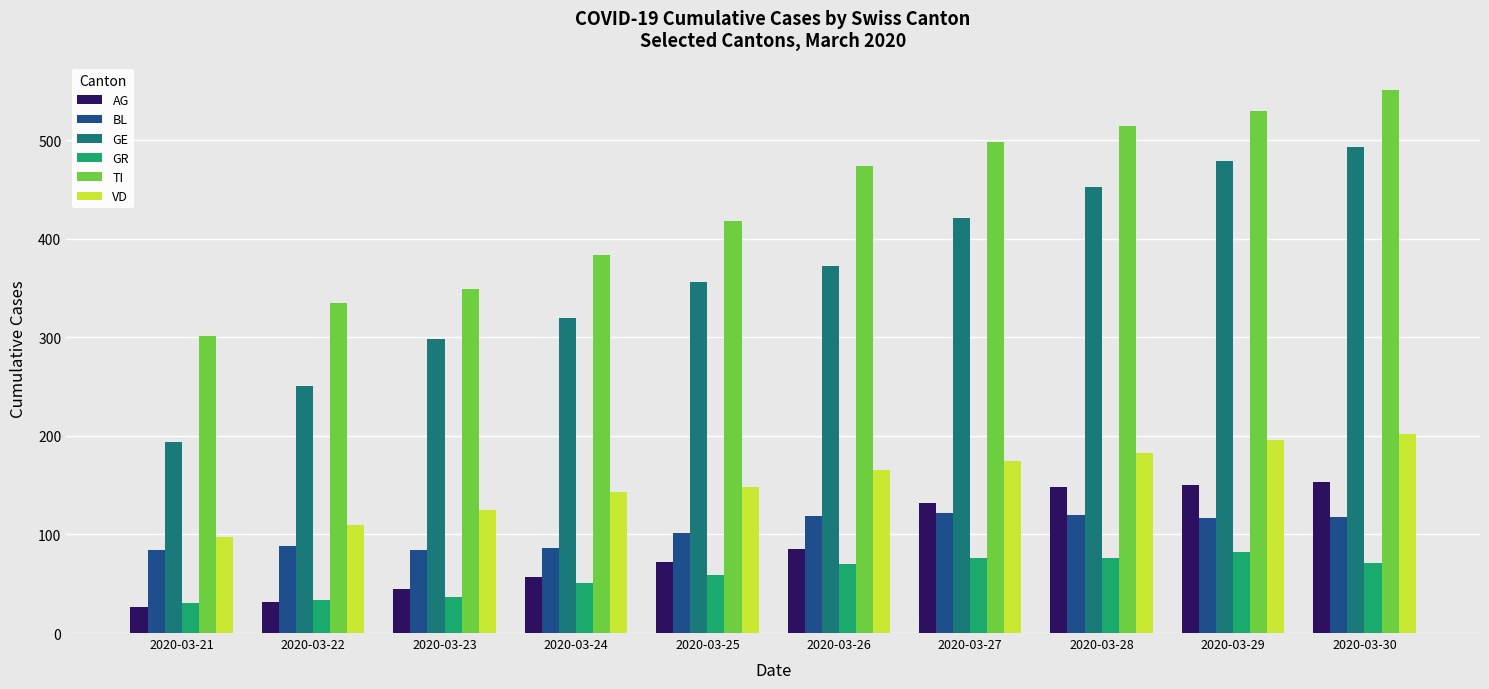

What is the minimum value shown in the chart?

26